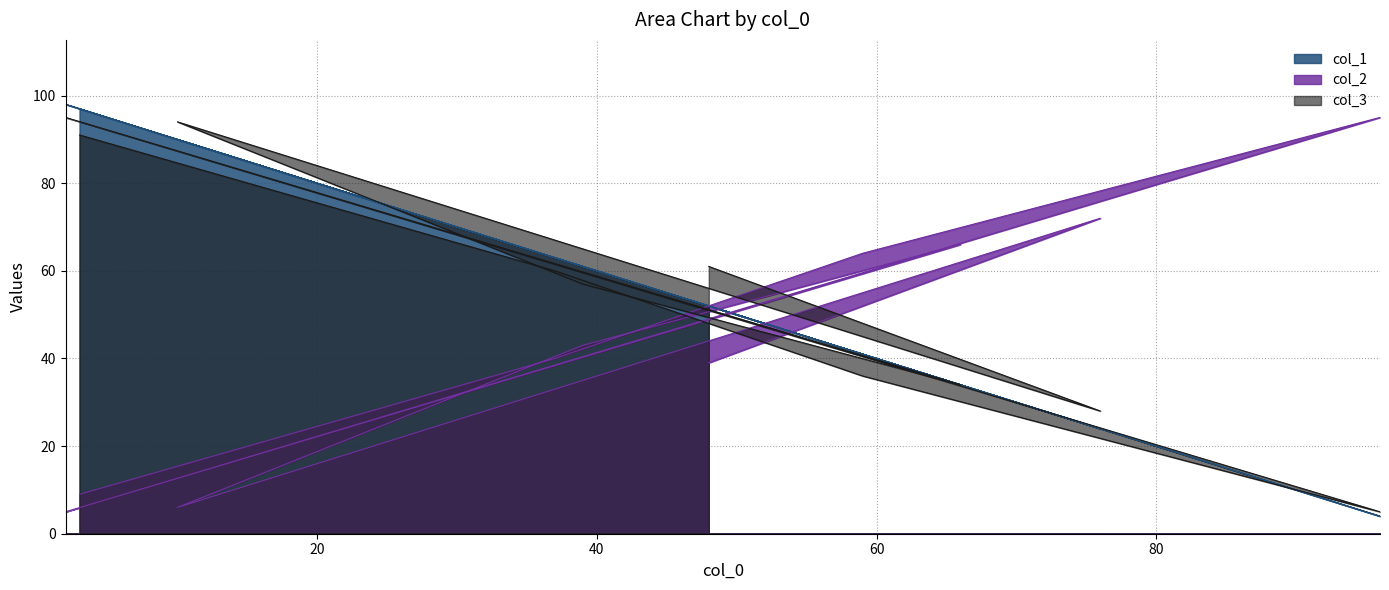

At how many categories does at least one series exceed 89?

4